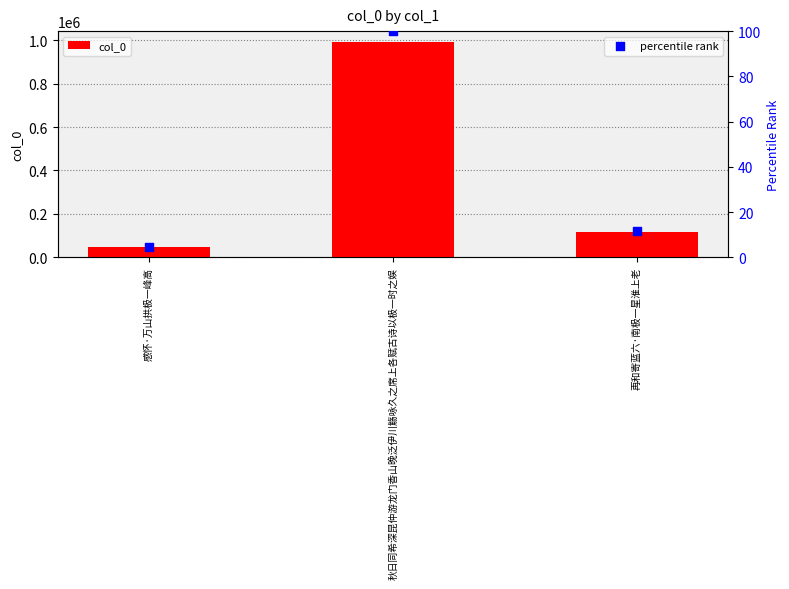

At which category is the sum across all series the highest?

秋日同希深昆仲游龙门香山晚泛伊川觞咏久之席上各赋古诗以极一时之娱